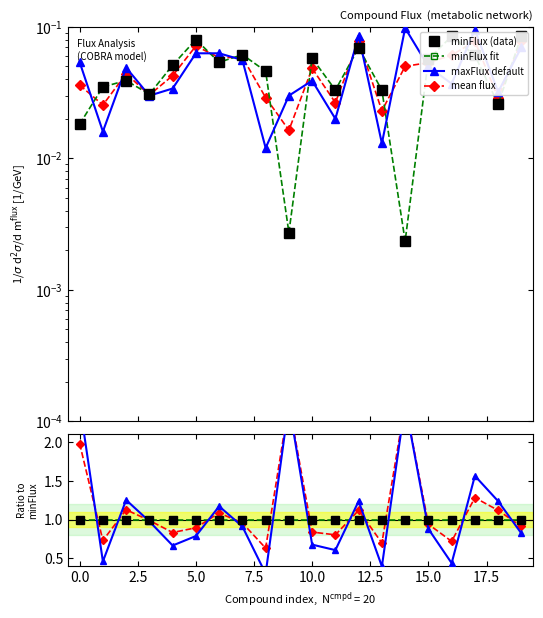

True or false: formula and minFlux cross at least once.

False